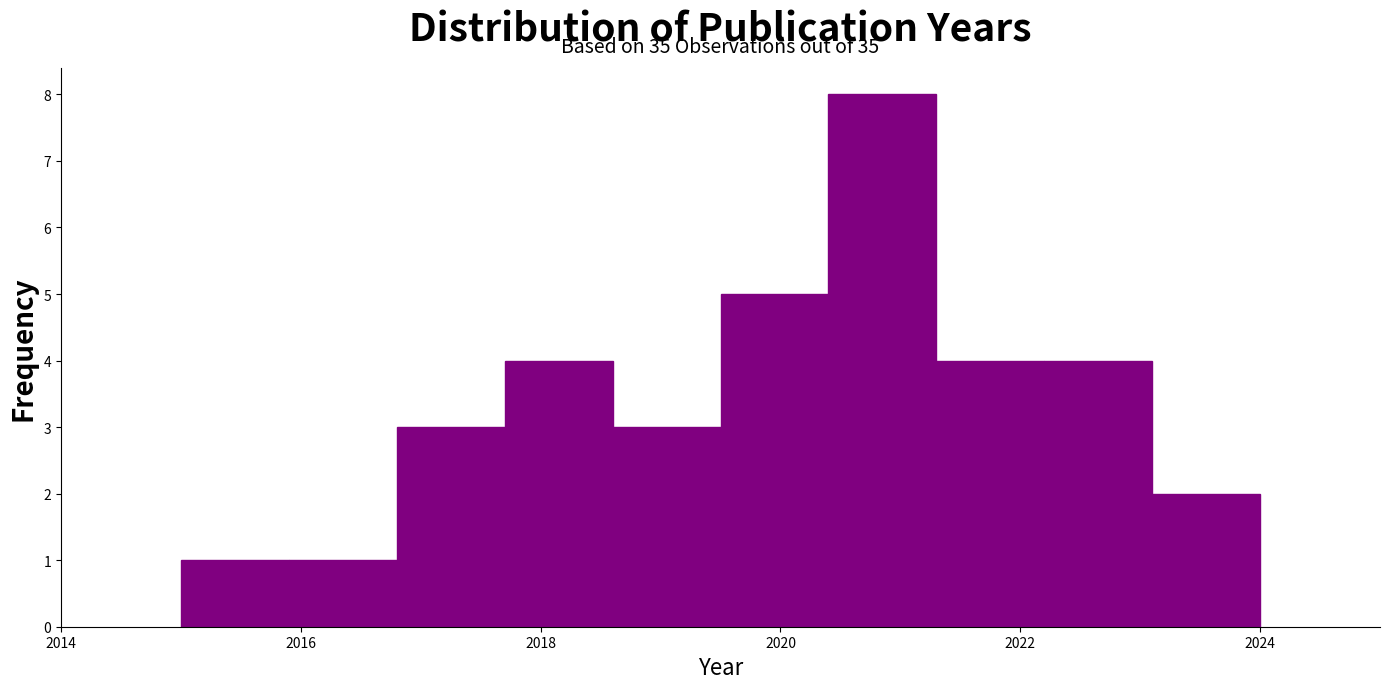

Which range on the x-axis has the tallest bar?

2020.4 to 2021.3